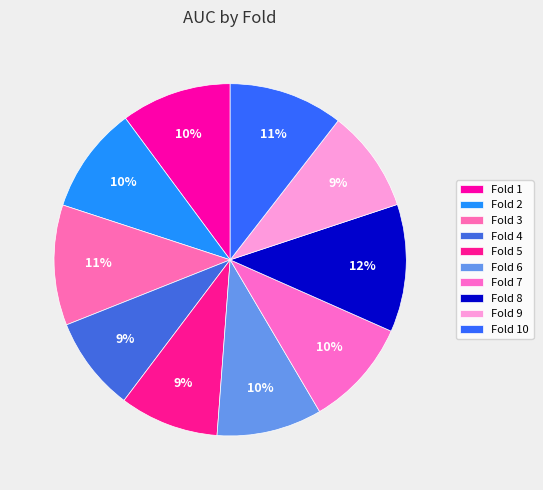

What percentage is the Fold 1 slice, to the nearest percent?

10%